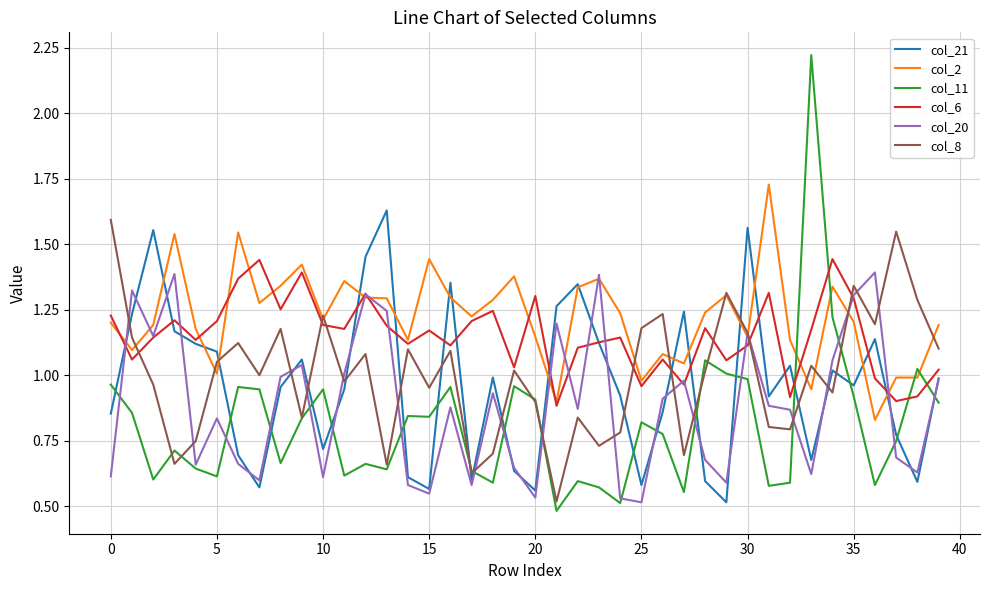

Which series has the widest spread of values?

col_11